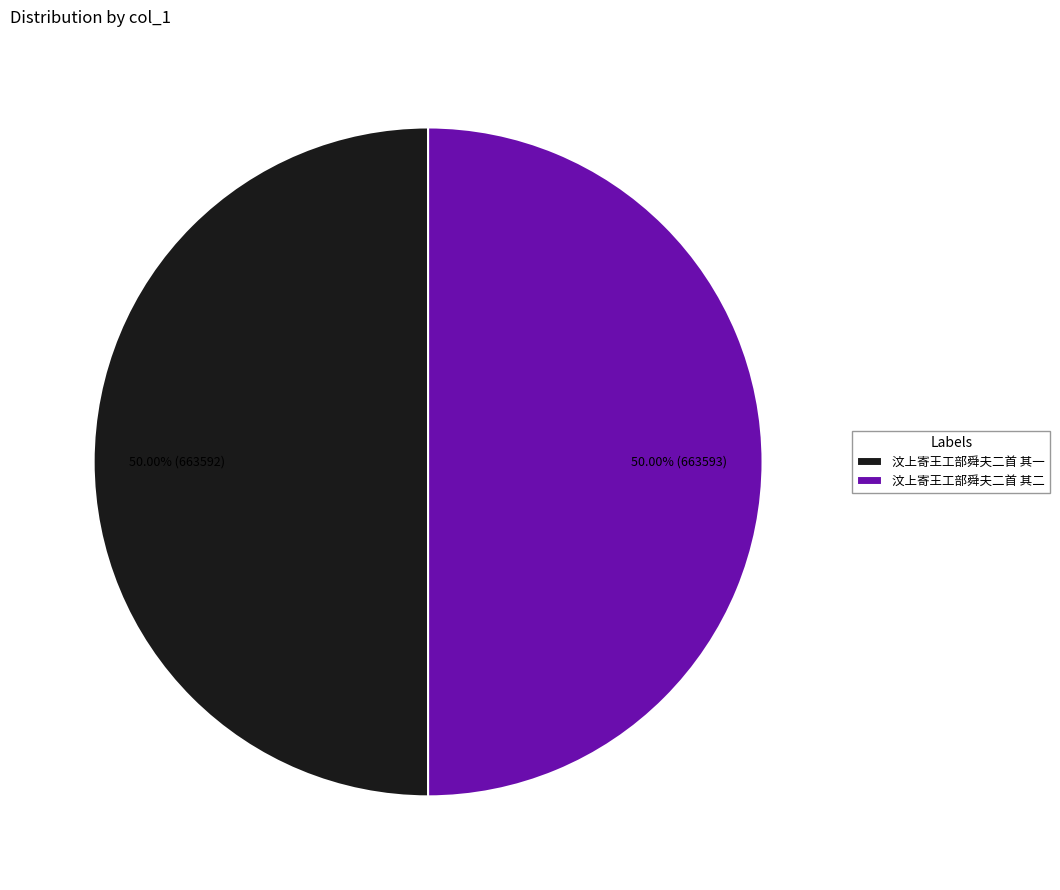

Combined, do 汶上寄王工部舜夫二首 其二 and 汶上寄王工部舜夫二首 其一 account for over 50%?

Yes